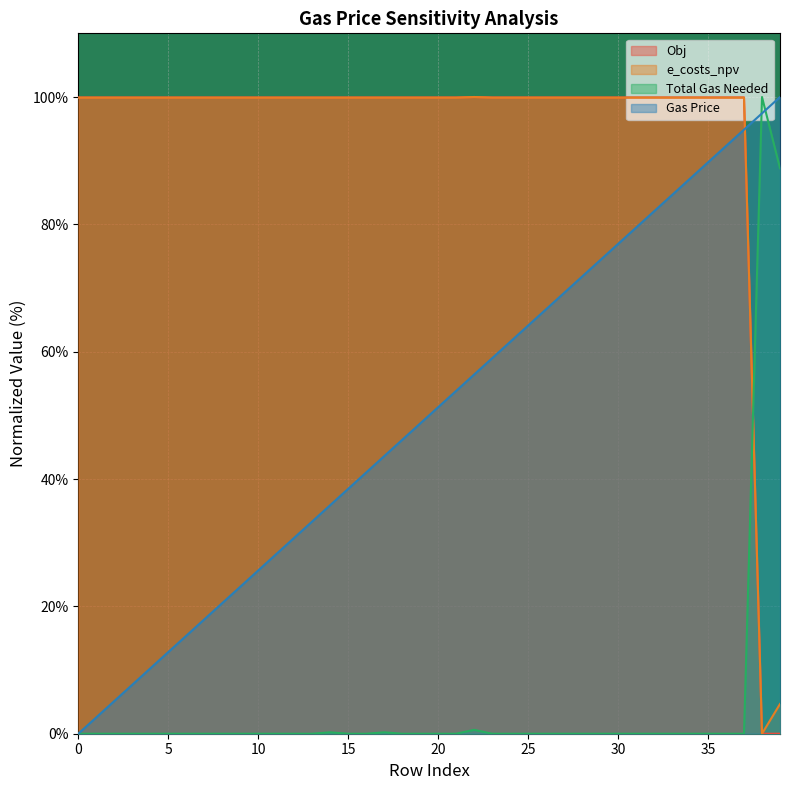

Does the chart display data point markers on the line(s)?

No